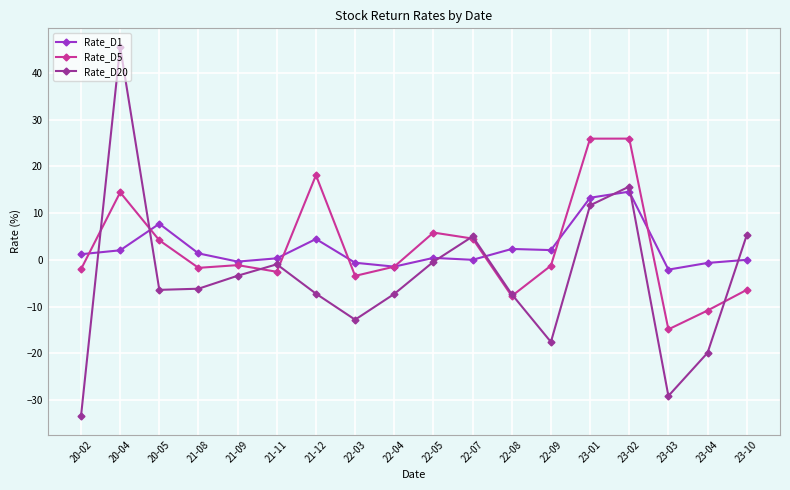

True or false: Rate_D1 and Rate_D5 intersect in this chart.

True